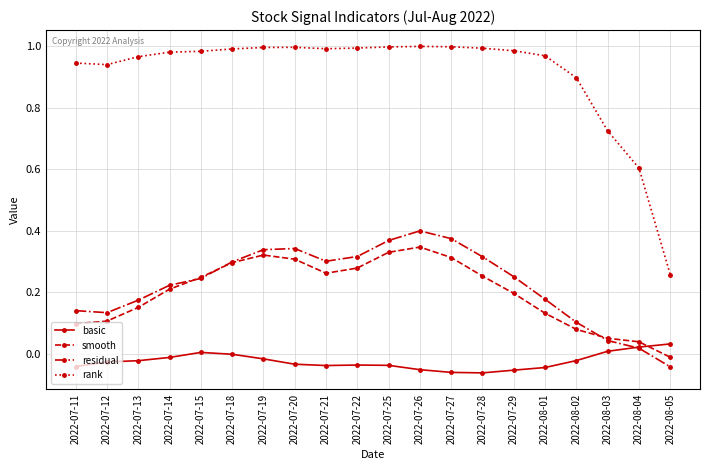

What is the spread (max minus min) of values at 2022-07-28?

1.1